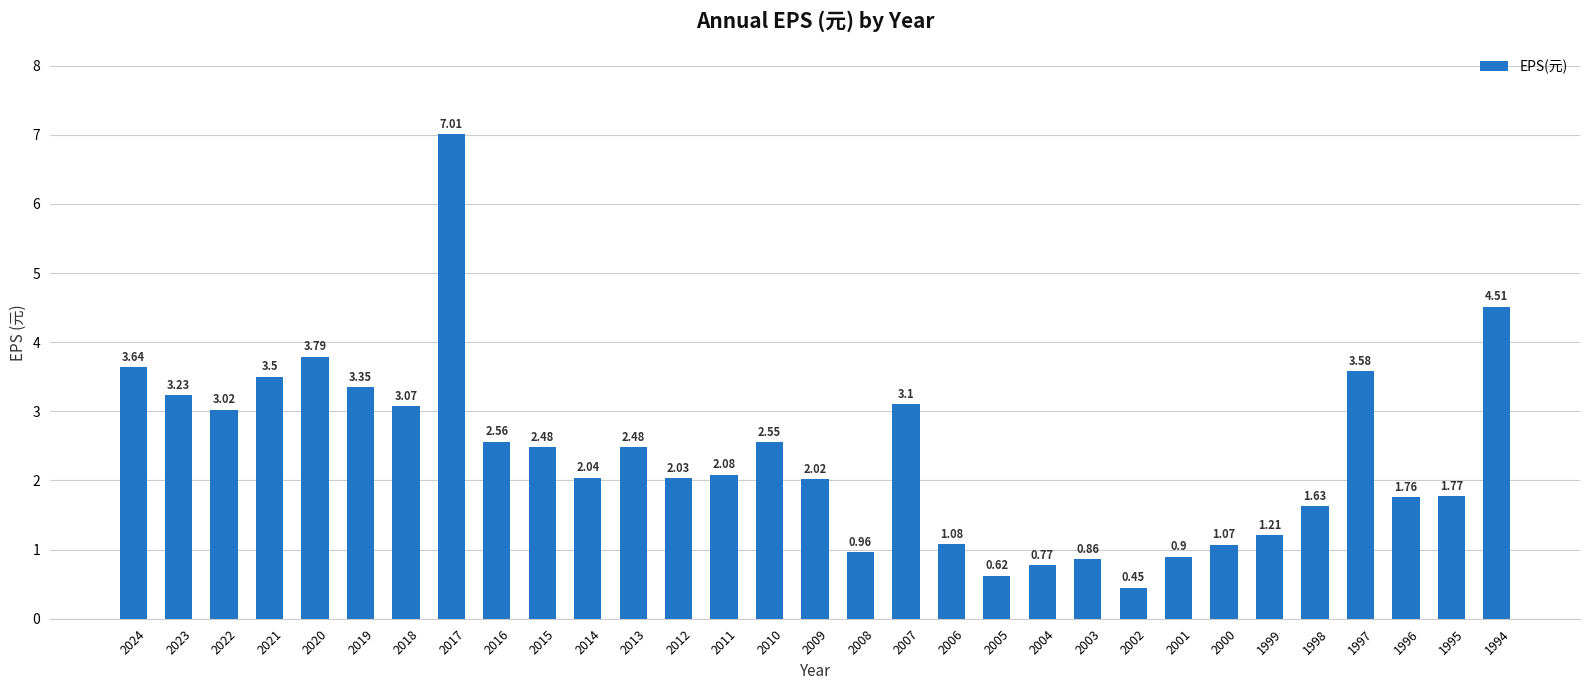

How many values are below 2?

12